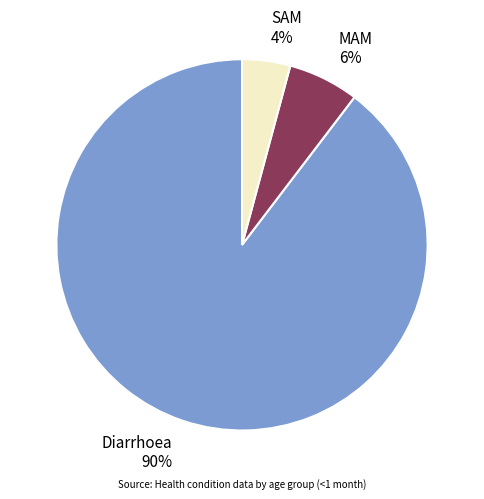

Does MAM represent more than half of the total?

No